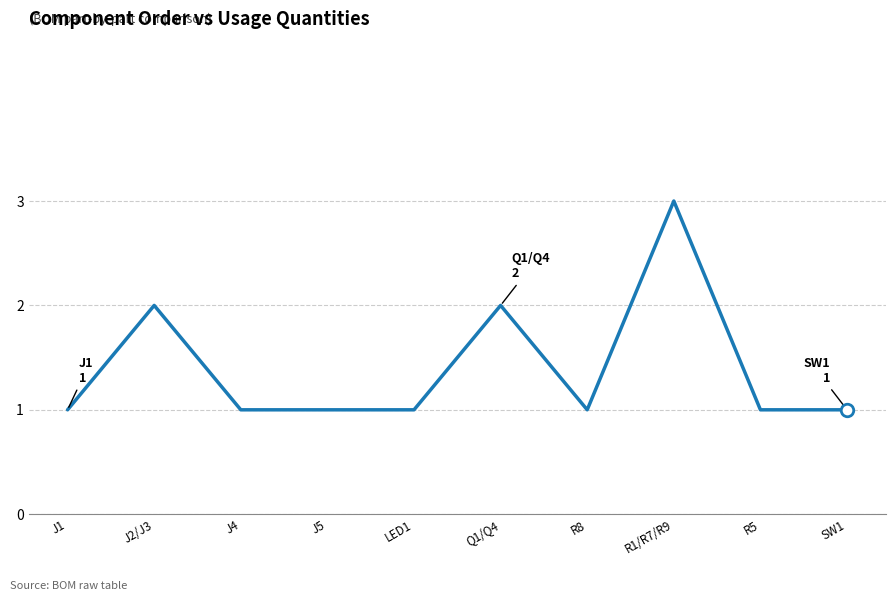

What position from the right is J5?

7